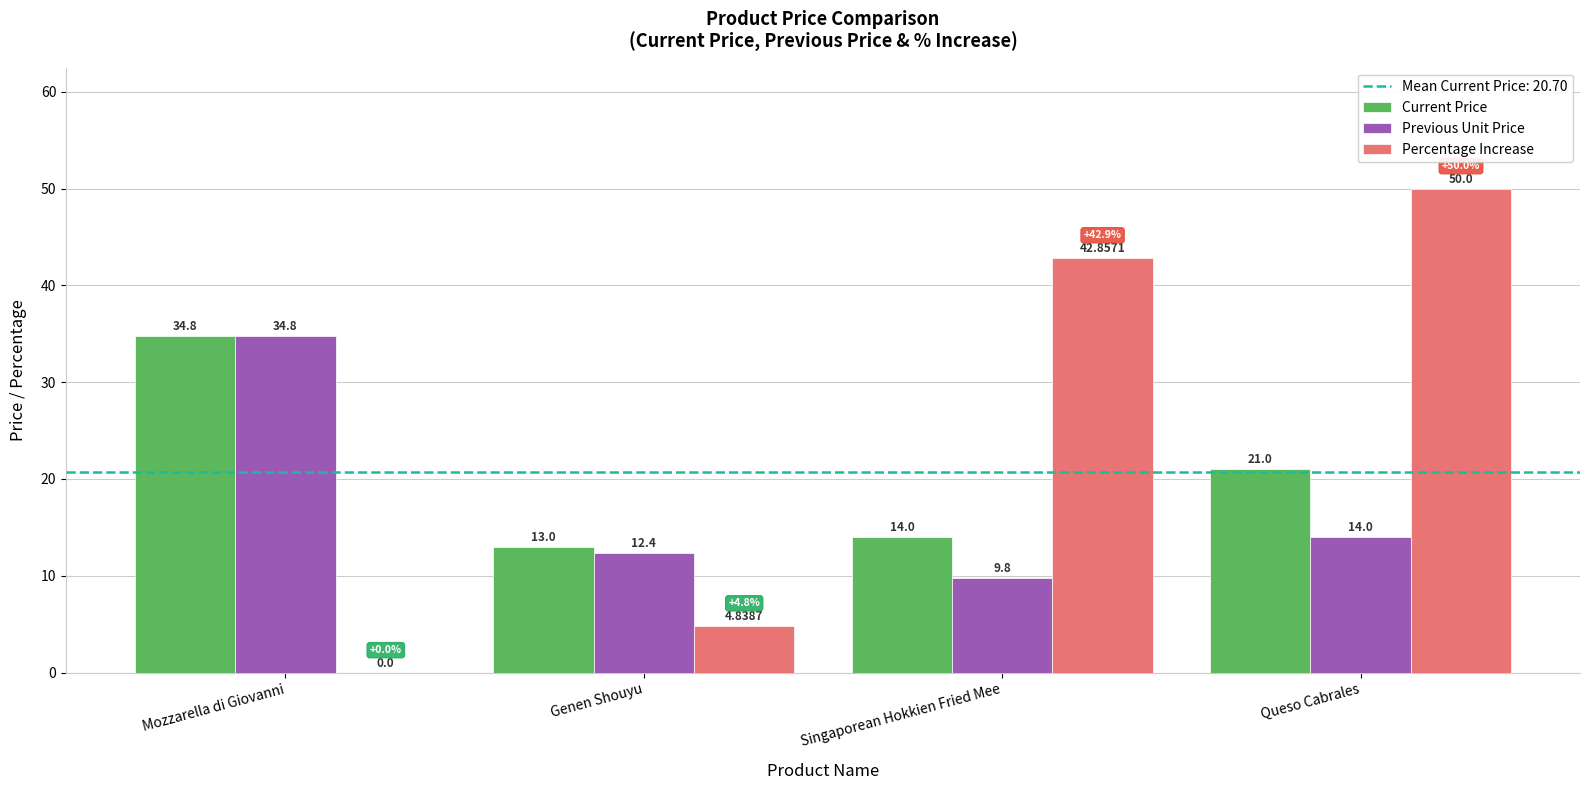

Reading left to right, what are all the values shown in this chart?

Current Price: 34.8	13.0	14.0	21.0
Previous Unit Price: 34.8	12.4	9.8	14.0
Percentage Increase: 0.0	4.8	42.9	50.0